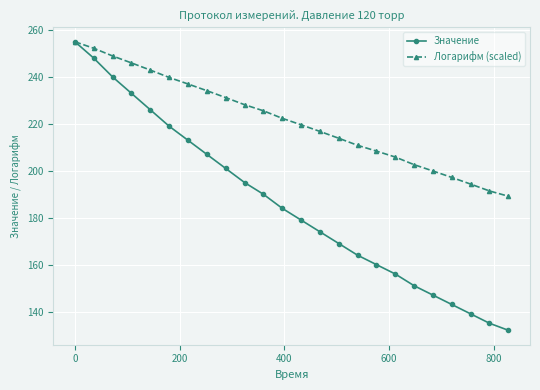

Which series has the widest spread of values?

Значение